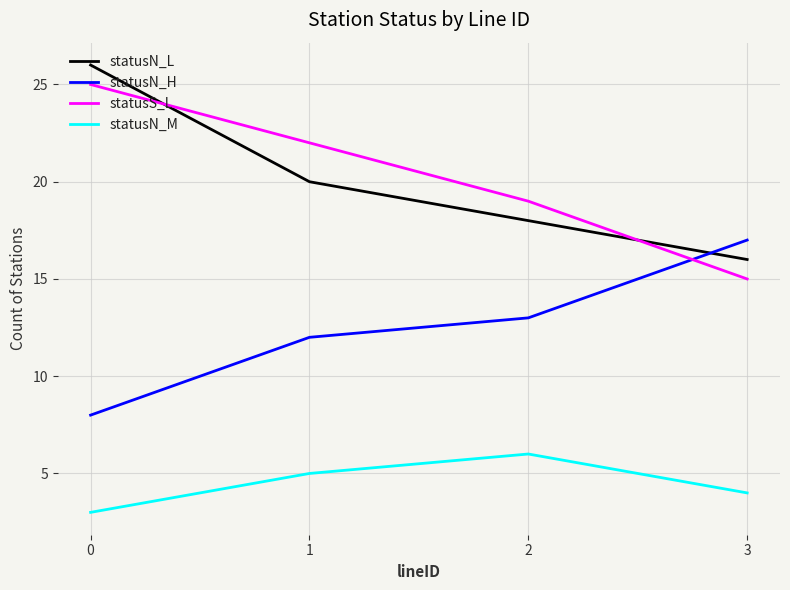

What is the sum of the statusN_M values at 0 and 1?

8